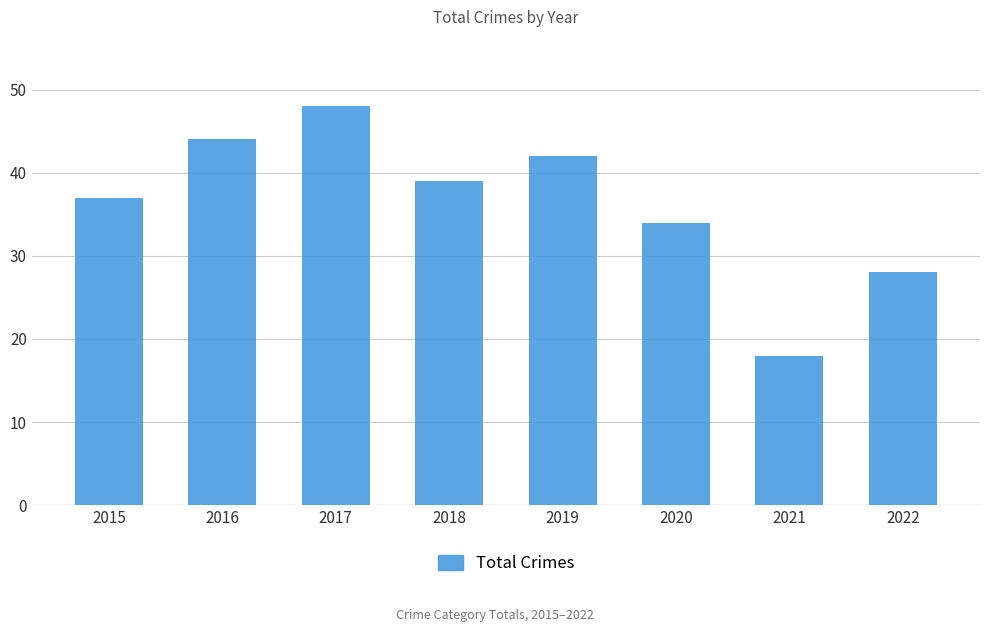

Is it true that the value at 2020 is 10?

False